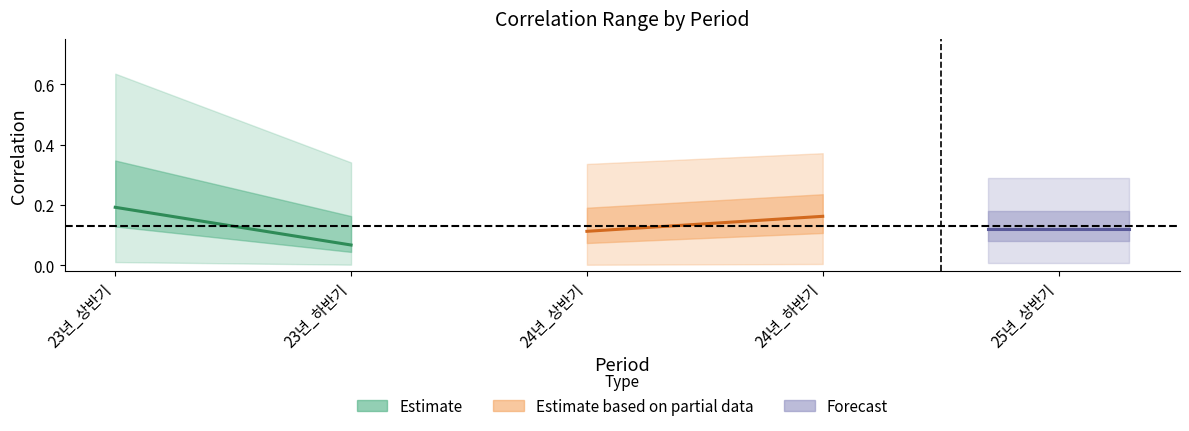

Reading left to right, transcribe all the data shown in this chart.

Estimate: 0.2	0.1
Estimate based on partial data: 0.1	0.2
Forecast: 0.1	0.1